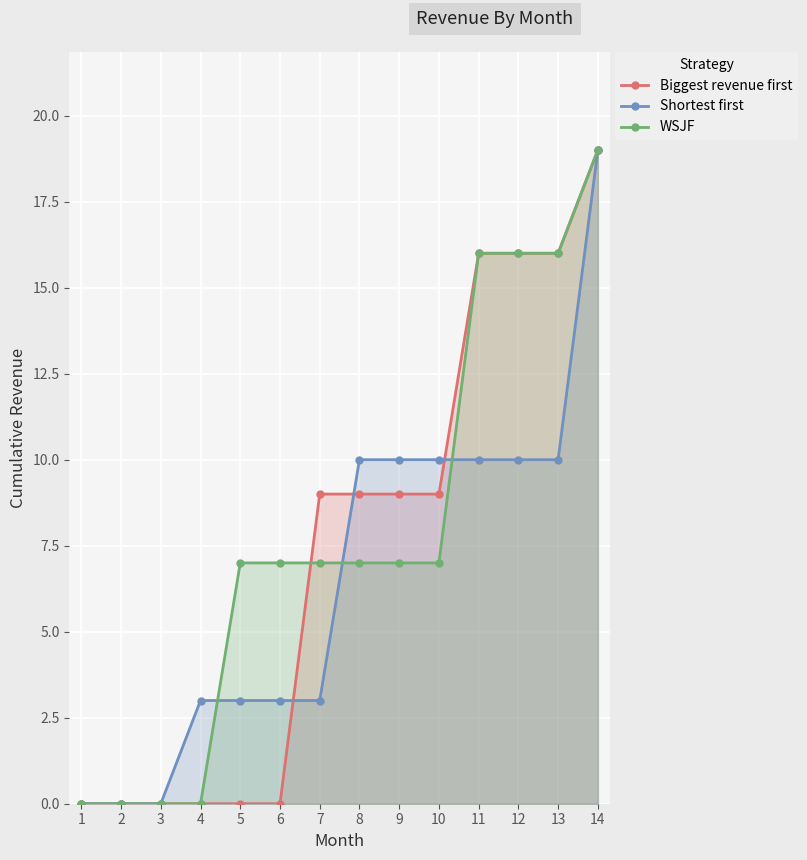

Reading left to right, list all the values displayed in this chart.

Biggest revenue first: 0	0	0	0	0	0	9	9	9	9	16	16	16	19
Shortest first: 0	0	0	3	3	3	3	10	10	10	10	10	10	19
WSJF: 0	0	0	0	7	7	7	7	7	7	16	16	16	19